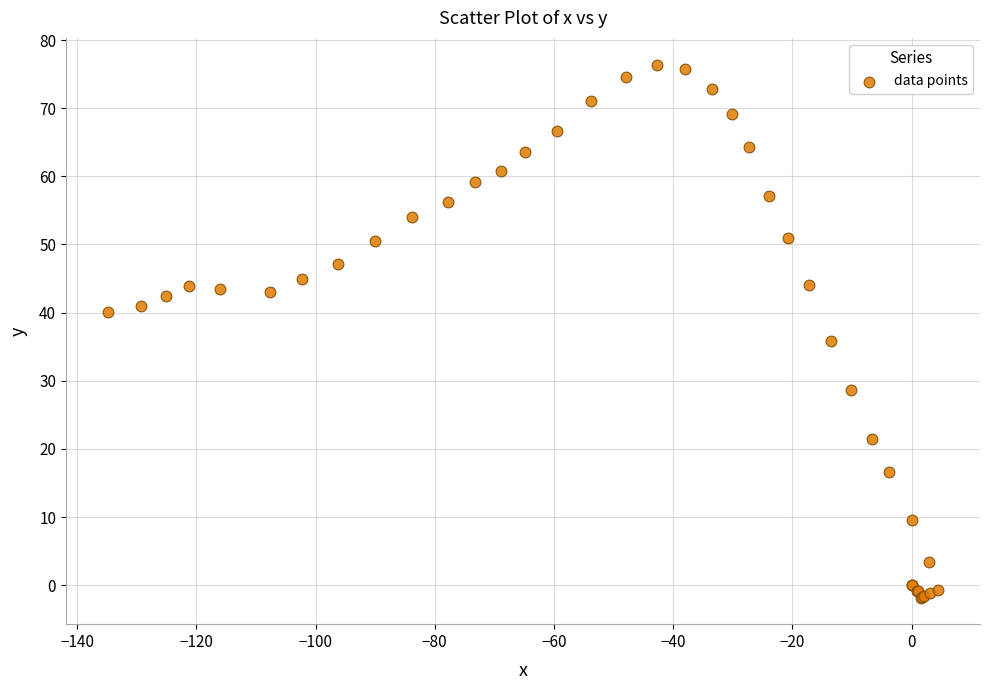

What Y value in the scatter plot is closest to 37?

35.8